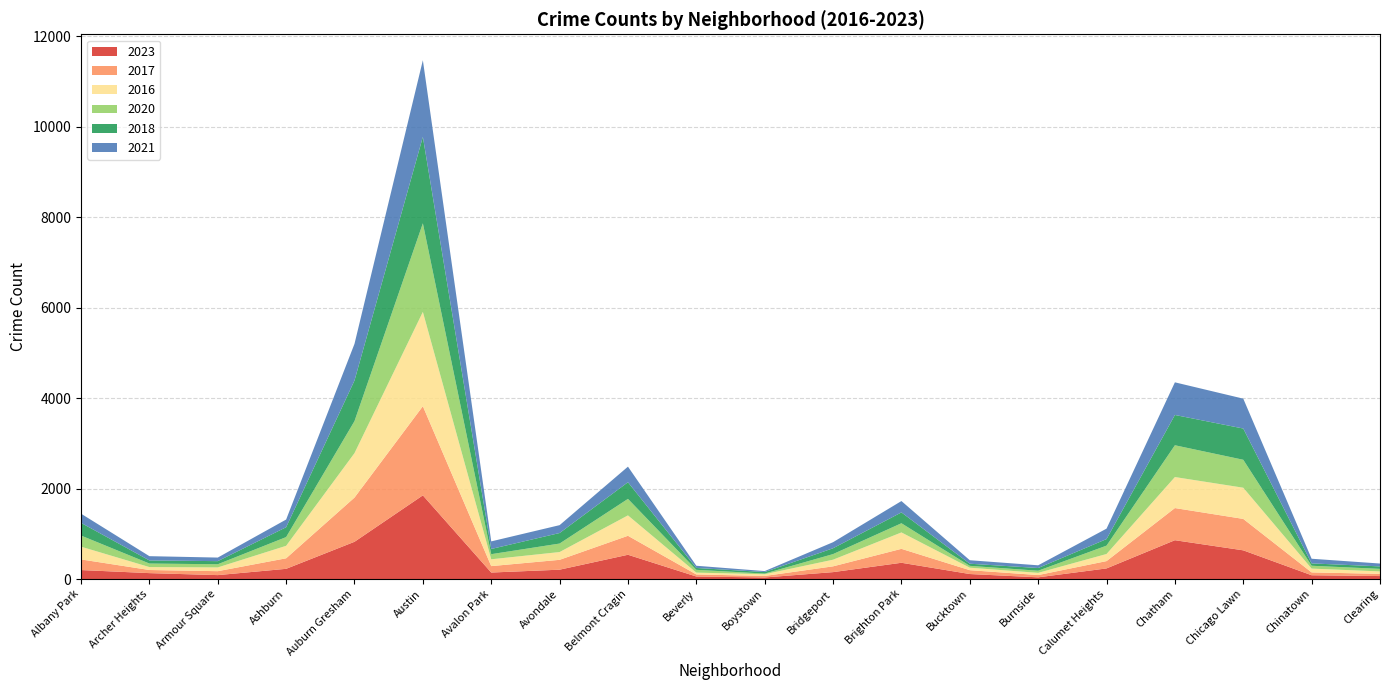

Reading left to right, extract all data points from this chart.

2023: 199	131	87	226	824	1851	144	207	537	56	35	153	360	111	38	235	859	635	84	66
2017: 235	69	87	233	978	1972	142	218	420	46	33	128	308	85	50	162	711	695	63	49
2016: 282	65	83	276	983	2086	151	172	451	40	39	147	363	55	49	157	686	690	84	54
2020: 246	78	70	193	708	1959	113	188	365	62	14	124	203	41	47	185	703	618	63	56
2018: 281	69	69	218	898	1912	115	233	368	41	34	129	240	47	60	145	670	691	52	55
2021: 203	94	79	170	811	1695	168	174	345	49	21	134	251	77	60	231	722	661	103	63